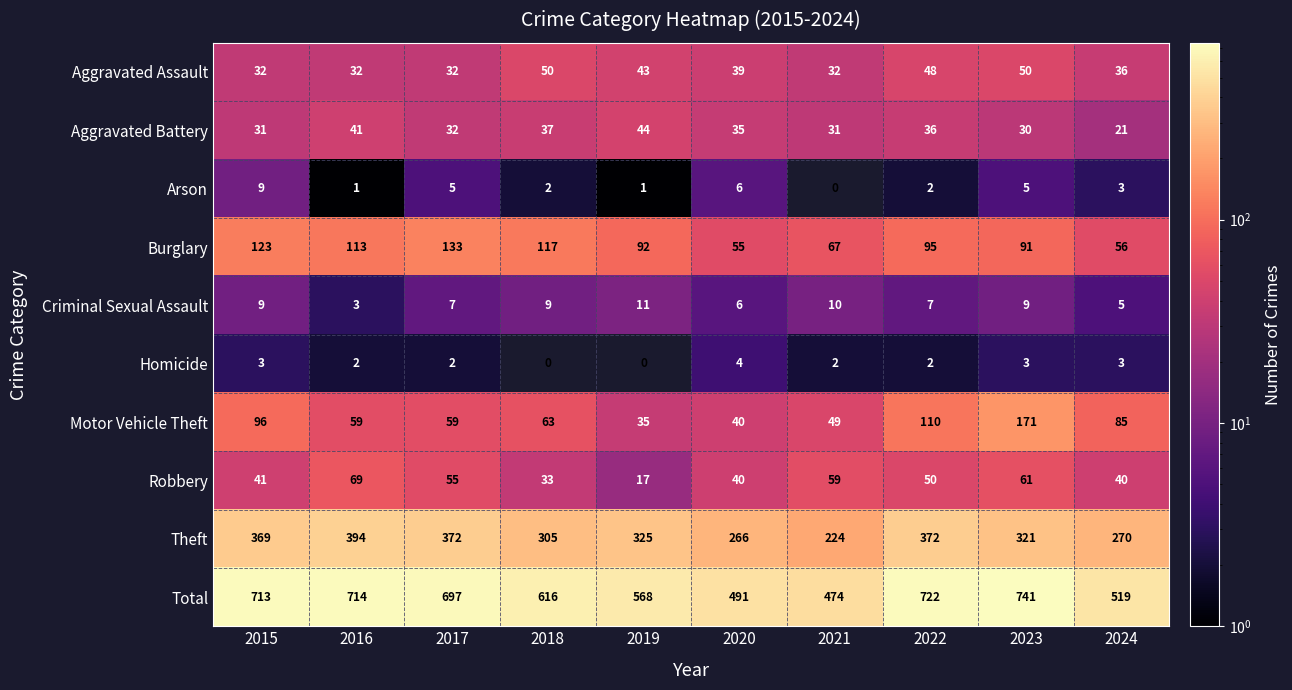

At which category is the sum across all series the highest?

2023